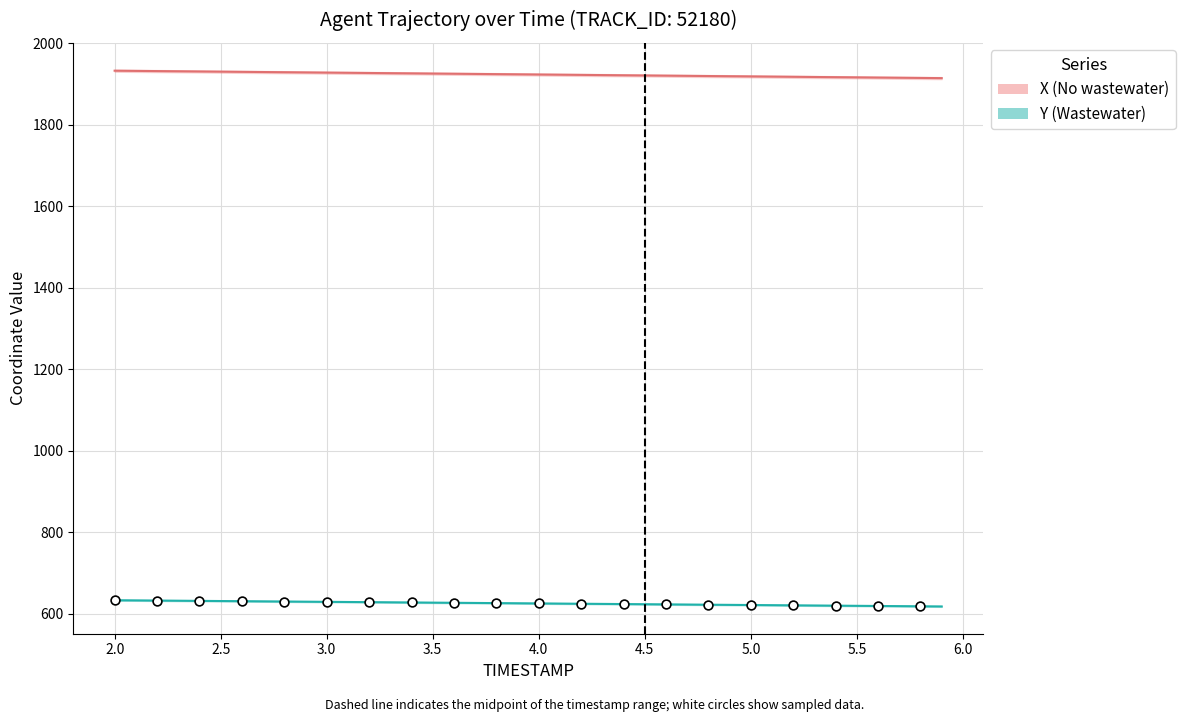

Which series has the largest total across all categories?

X (No wastewater)